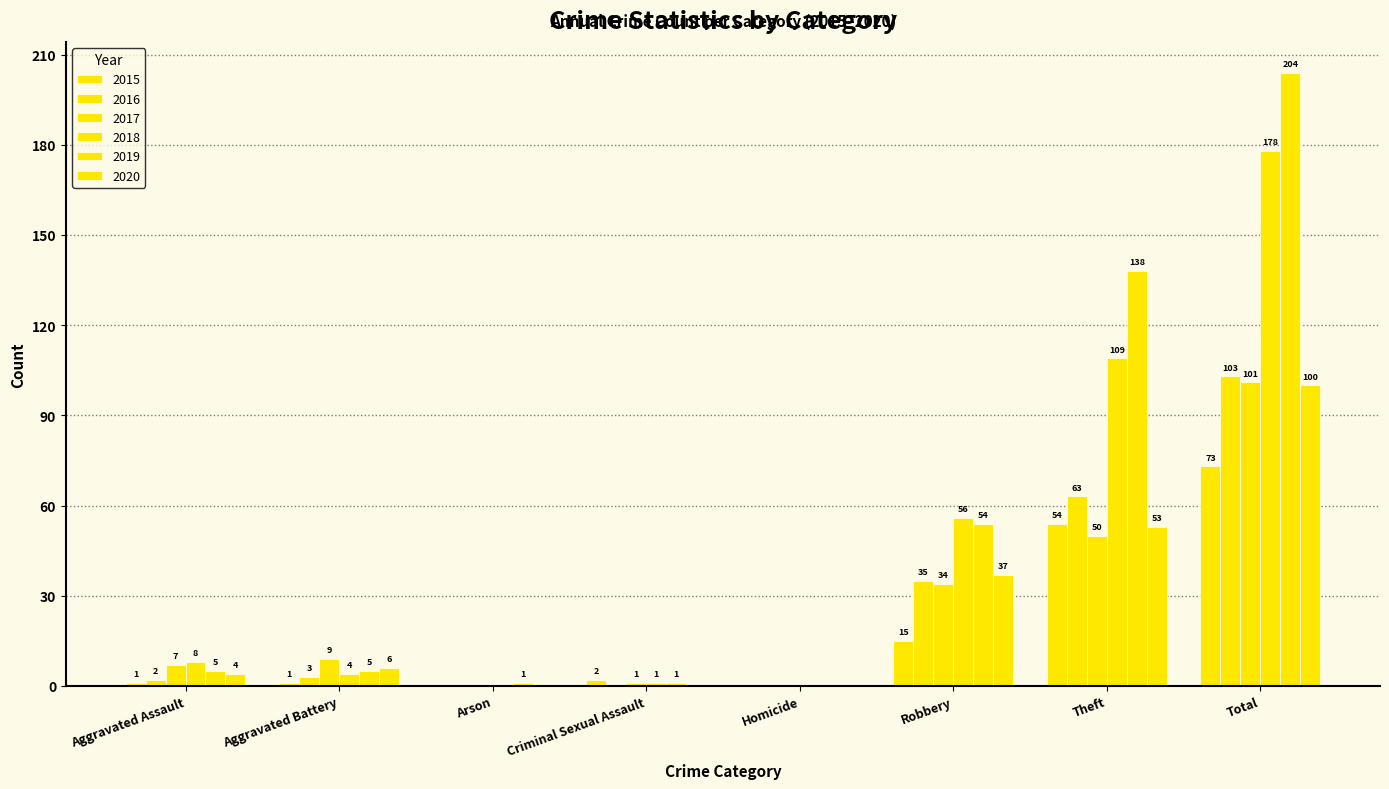

What is the sum of all 2015 values?

146